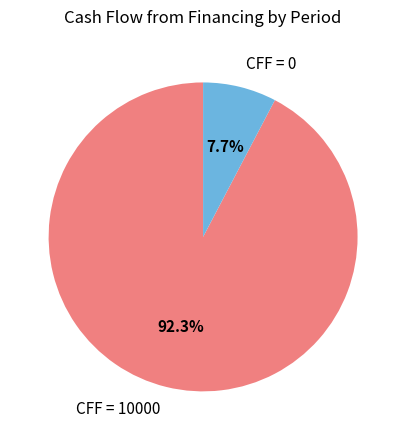

Does CFF = 10000 account for over 50% of the chart?

Yes